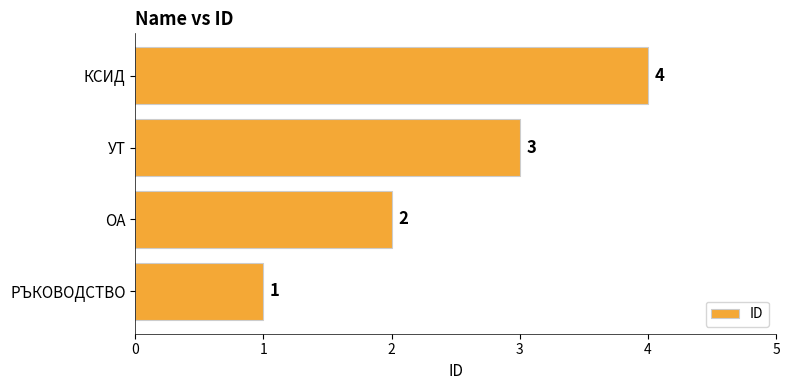

Is it true that the value at РЪКОВОДСТВО is 2?

False